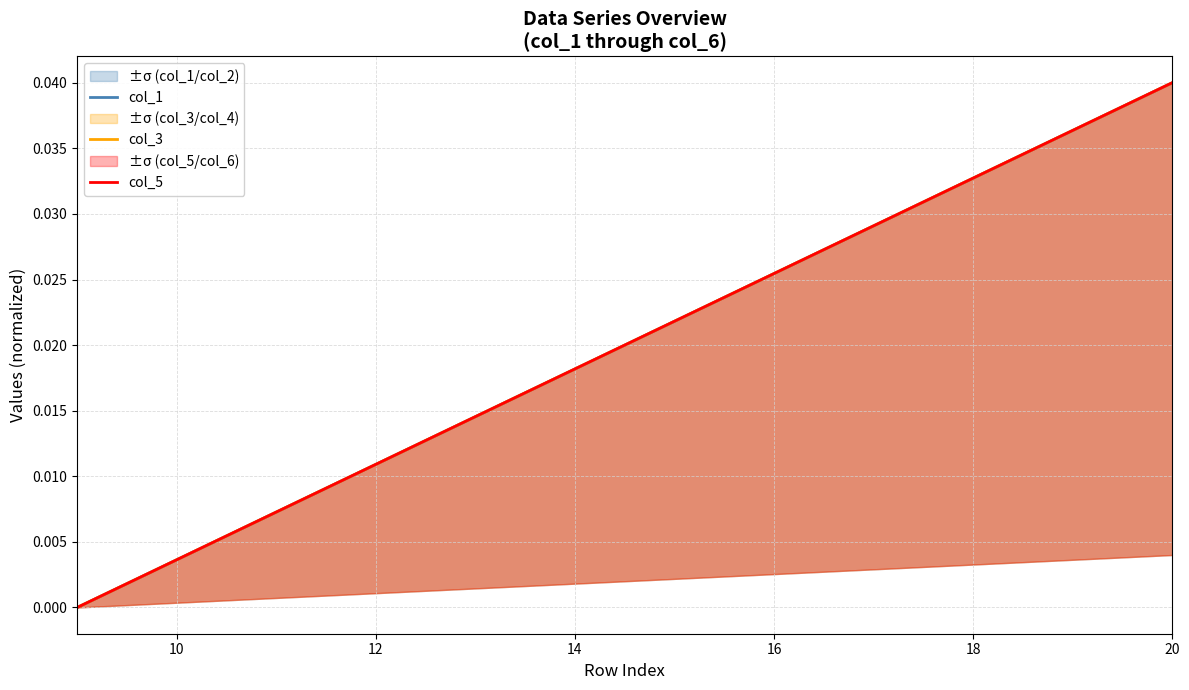

Is it true that col_1 equals 0.0 at 8?

False